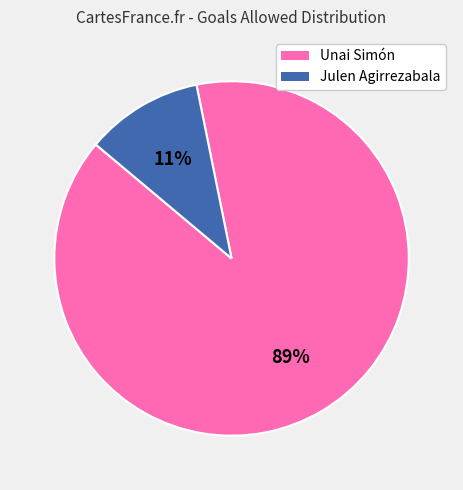

Is there any slice that represents more than half of the pie?

Yes